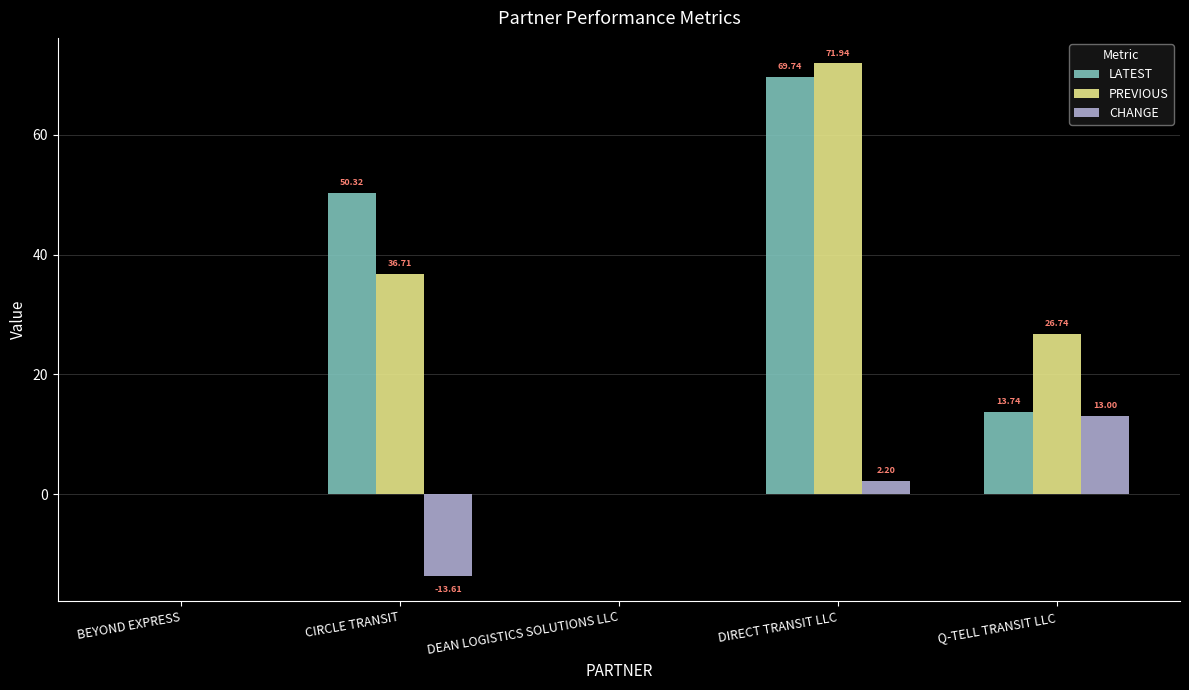

Reading right to left, extract all data points from this chart.

LATEST: Q-TELL TRANSIT LLC=13.7	DIRECT TRANSIT LLC=69.7	DEAN LOGISTICS SOLUTIONS LLC=0.0	CIRCLE TRANSIT=50.3	BEYOND EXPRESS=0.0
PREVIOUS: Q-TELL TRANSIT LLC=26.7	DIRECT TRANSIT LLC=71.9	DEAN LOGISTICS SOLUTIONS LLC=0.0	CIRCLE TRANSIT=36.7	BEYOND EXPRESS=0.0
CHANGE: Q-TELL TRANSIT LLC=13.0	DIRECT TRANSIT LLC=2.2	DEAN LOGISTICS SOLUTIONS LLC=0.0	CIRCLE TRANSIT=-13.6	BEYOND EXPRESS=0.0